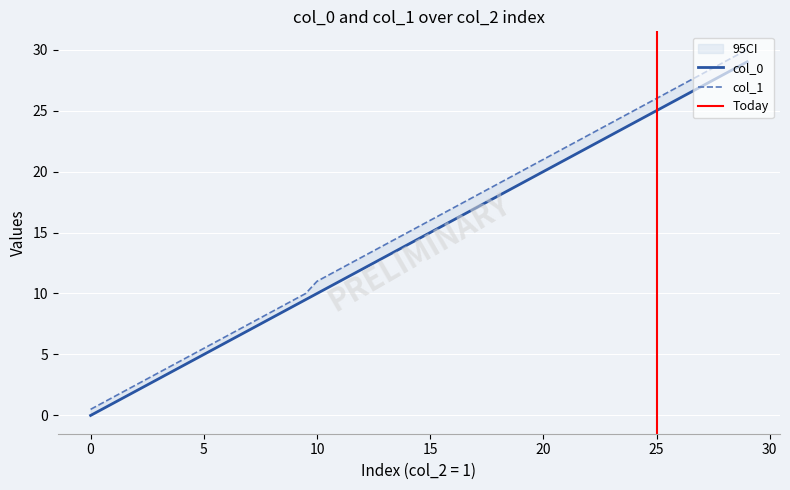

What is the label of the 4th point from the left?

1.5